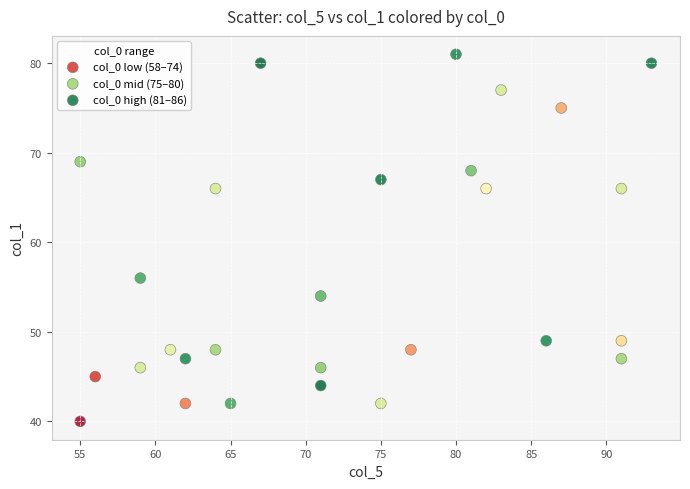

What are all the series names shown in the legend?

col_0 low (58–74), col_0 mid (75–80), col_0 high (81–86)